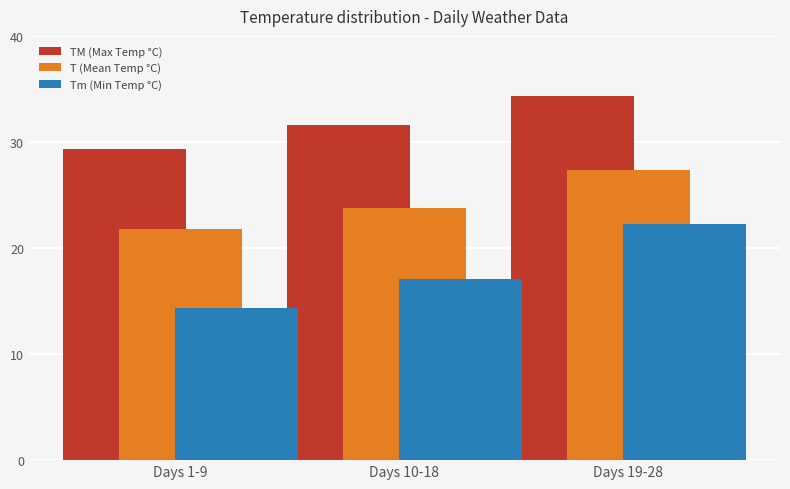

At which label is Tm (Min Temp °C) closest to 18?

Days 10-18